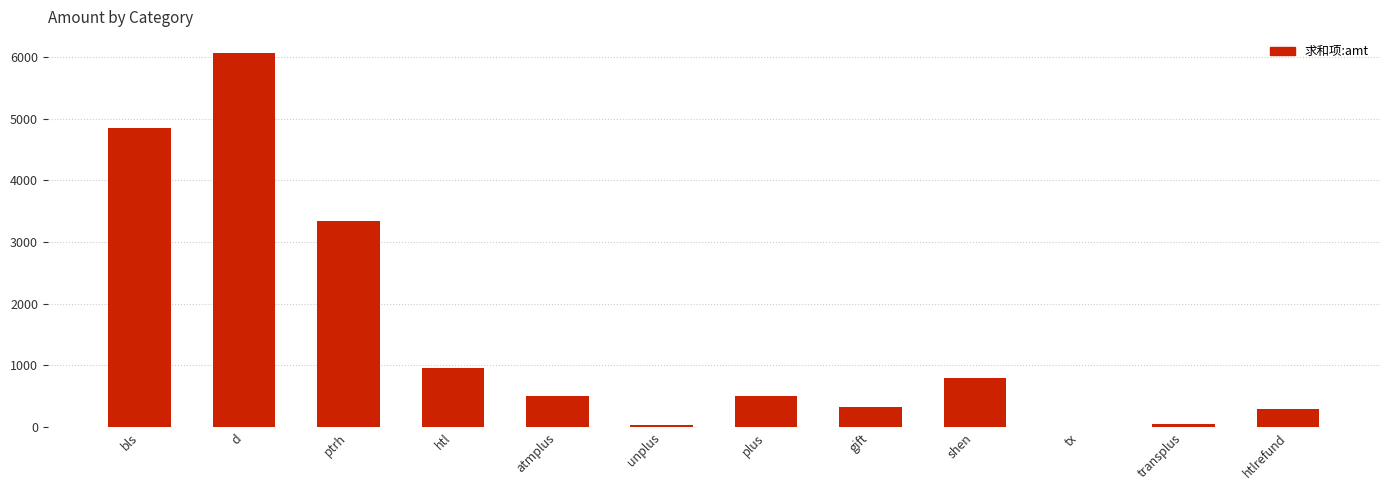

Which has a higher value, bls or tx?

bls